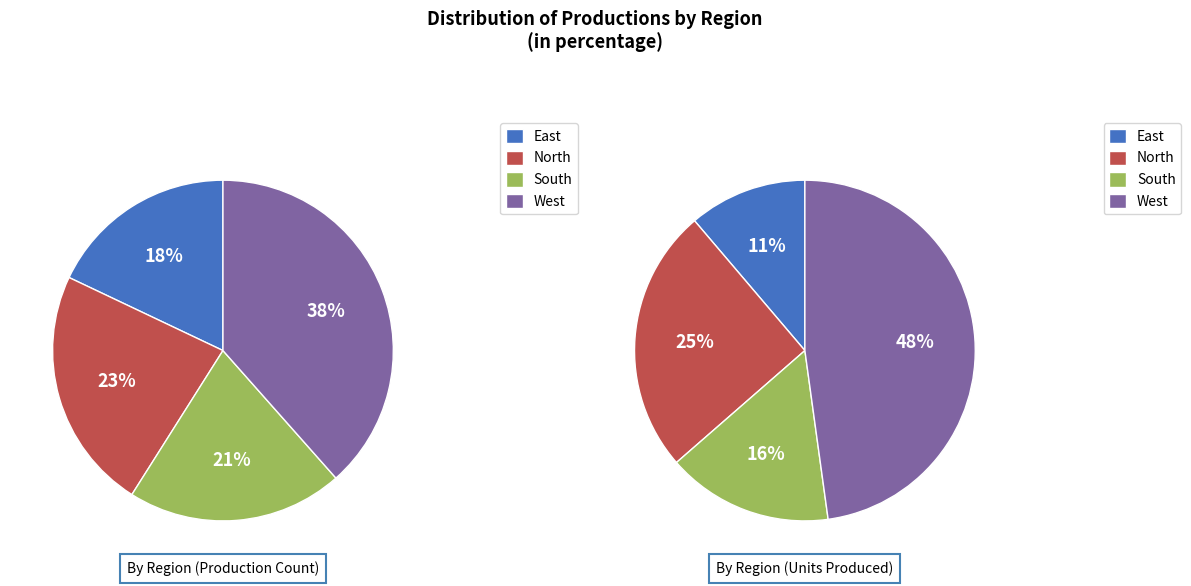

How many slices are in this pie chart?

4